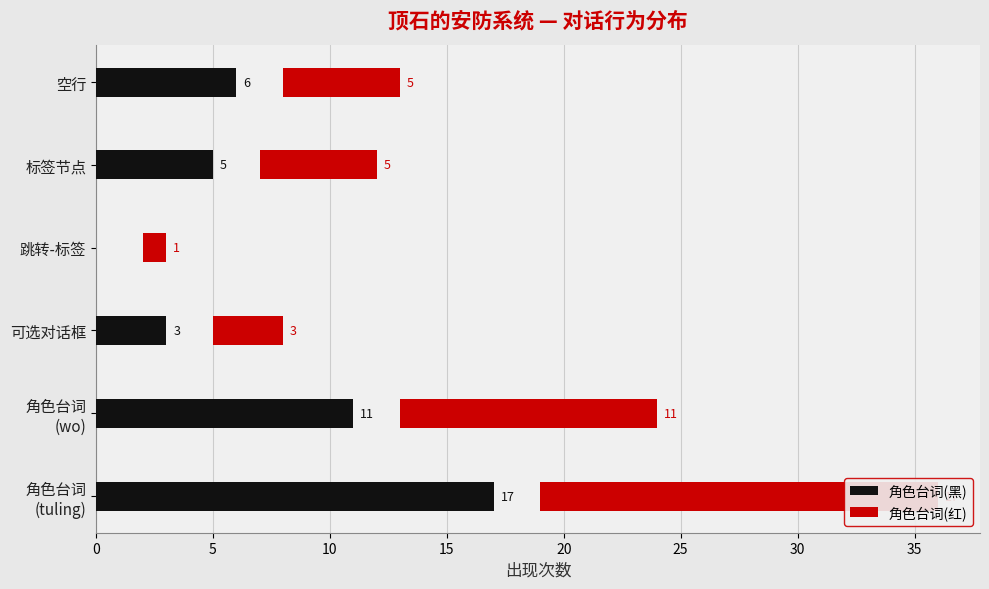

Which series changed the most between 角色台词 (tuling) and 跳转-标签?

角色台词(黑)